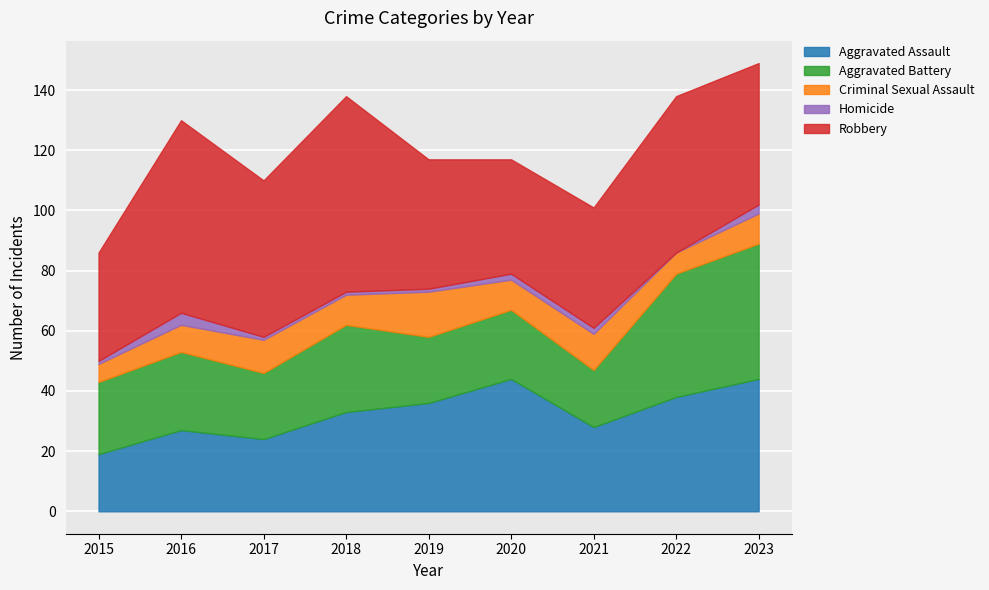

Which label corresponds to the largest value in the chart?

2018